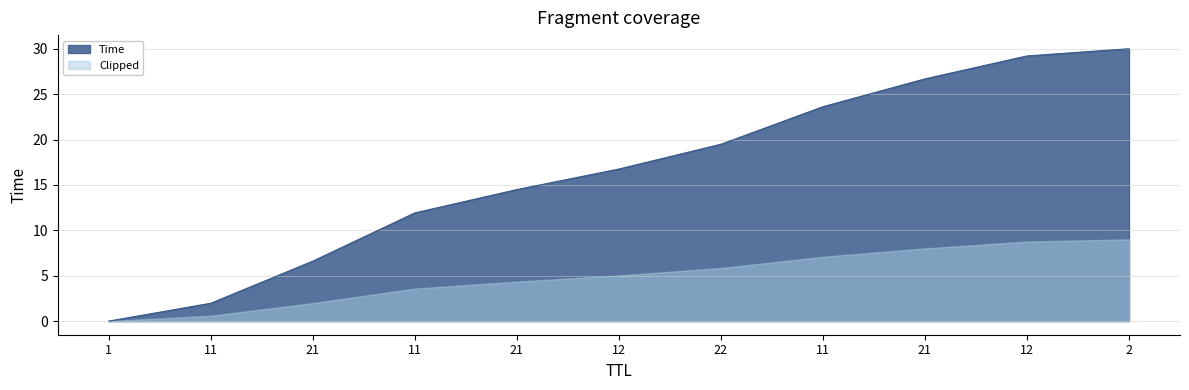

What is the greatest value displayed?

30.0